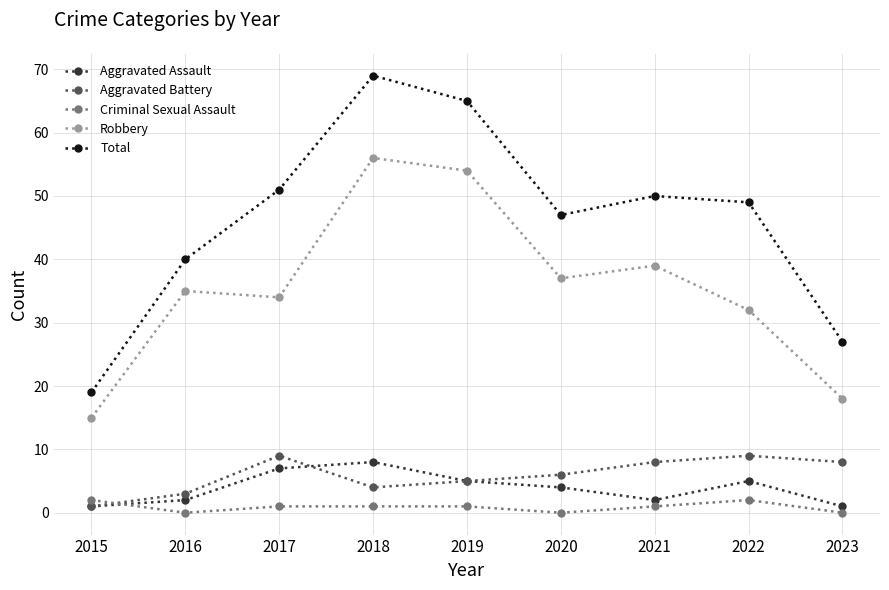

What is the spread (max minus min) of values at 2022?

47